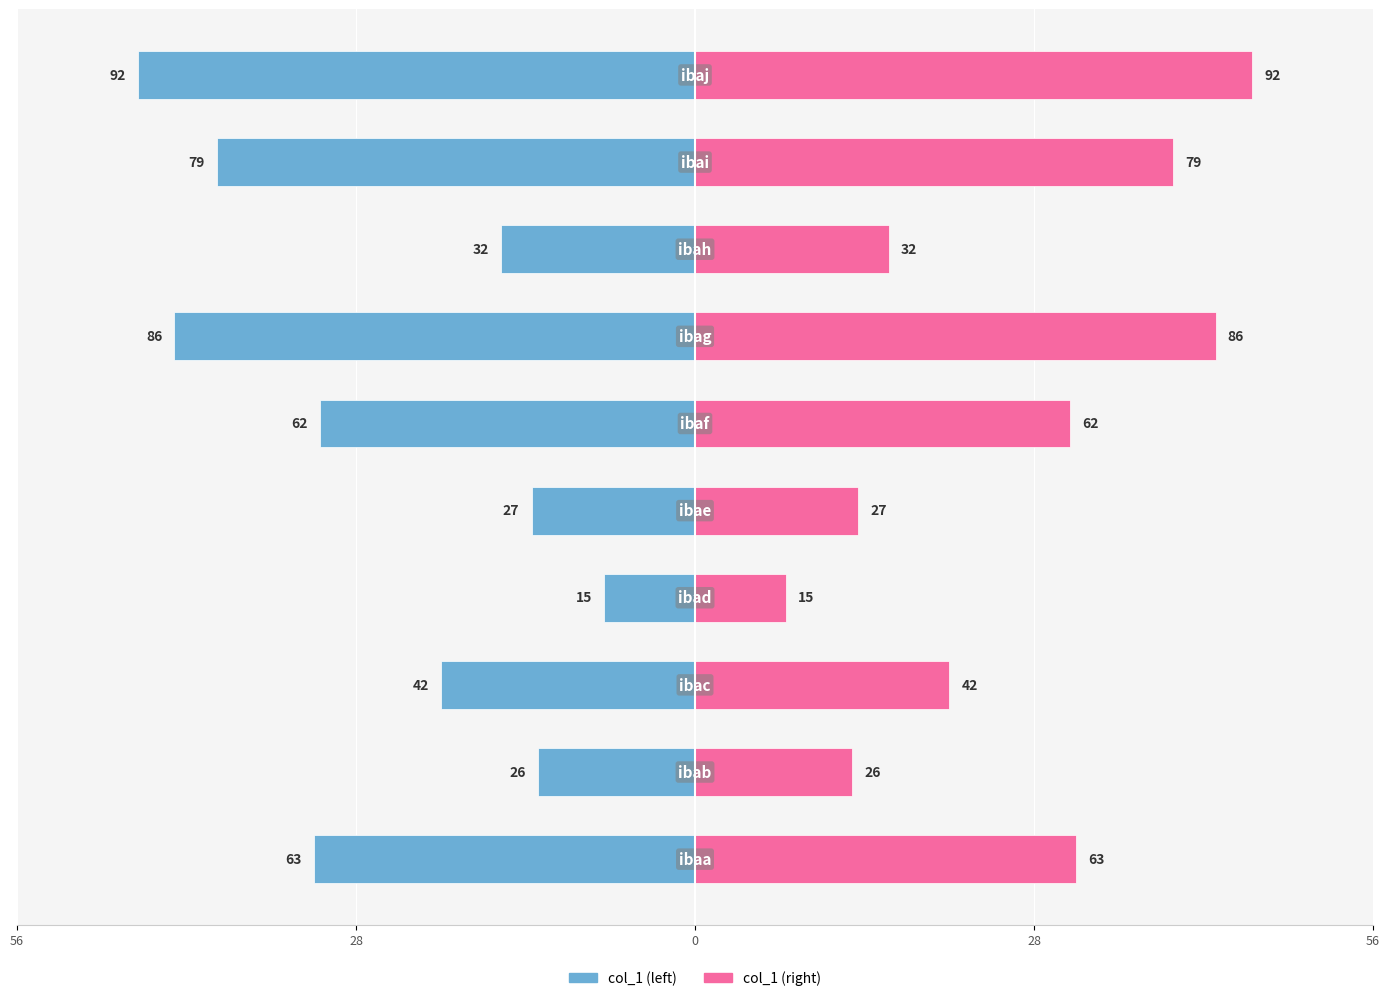

What are all the series names shown in the legend?

col_1 (left), col_1 (right)